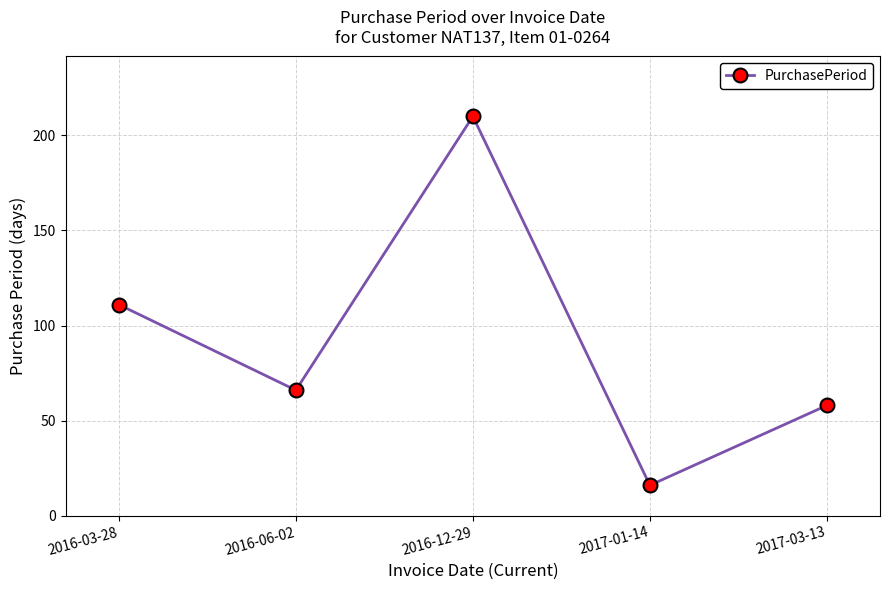

Which has a higher value, 2016-12-29 or 2016-06-02?

2016-12-29